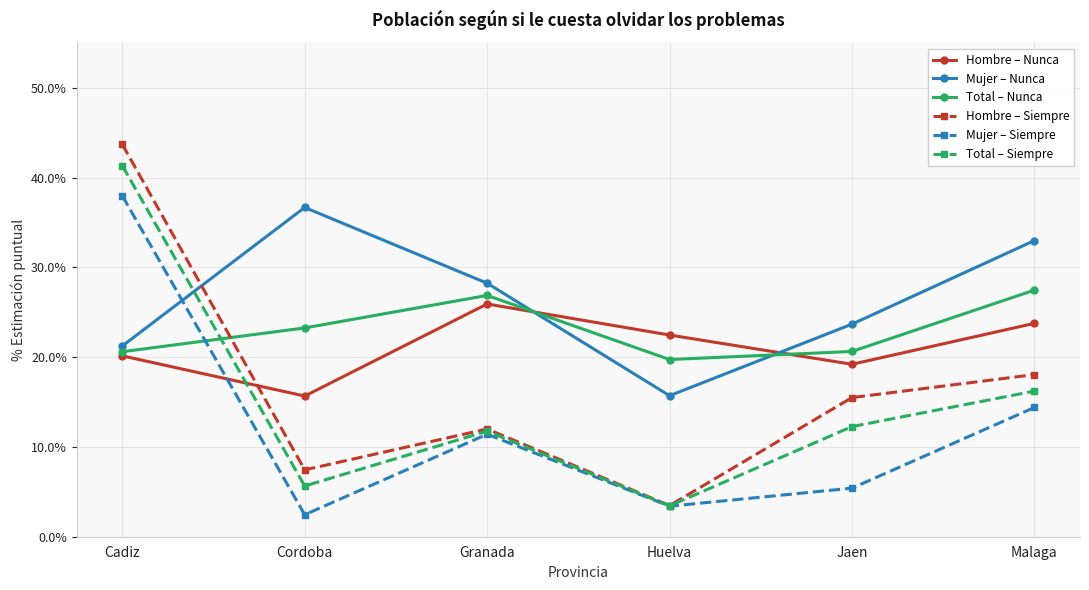

Read the Hombre – Nunca value at Granada.

25.9